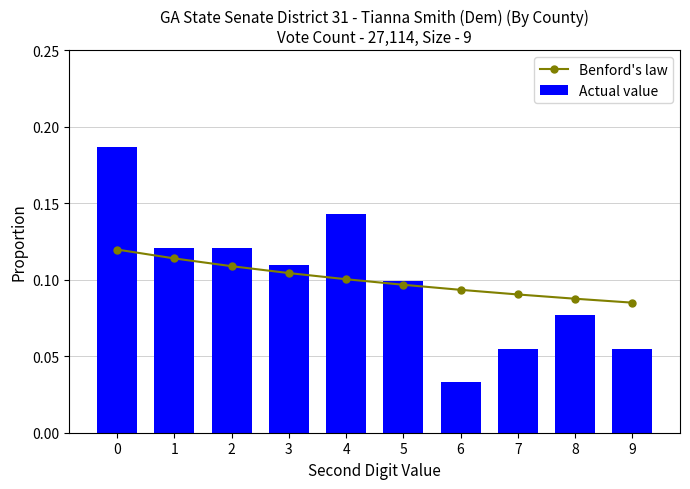

Which has a higher value, 1 or 3?

1